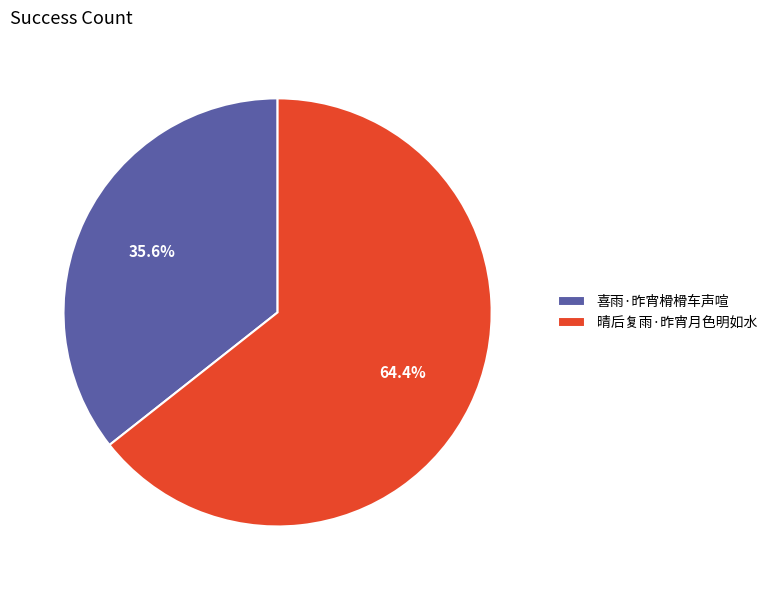

Does 喜雨·昨宵榾榾车声喧 represent more than half of the total?

No